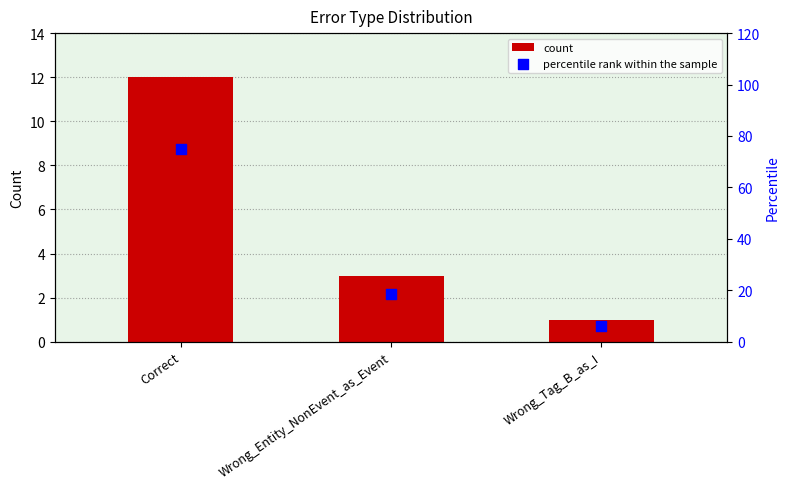

What are all the series names shown in the legend?

count, percentile rank within the sample